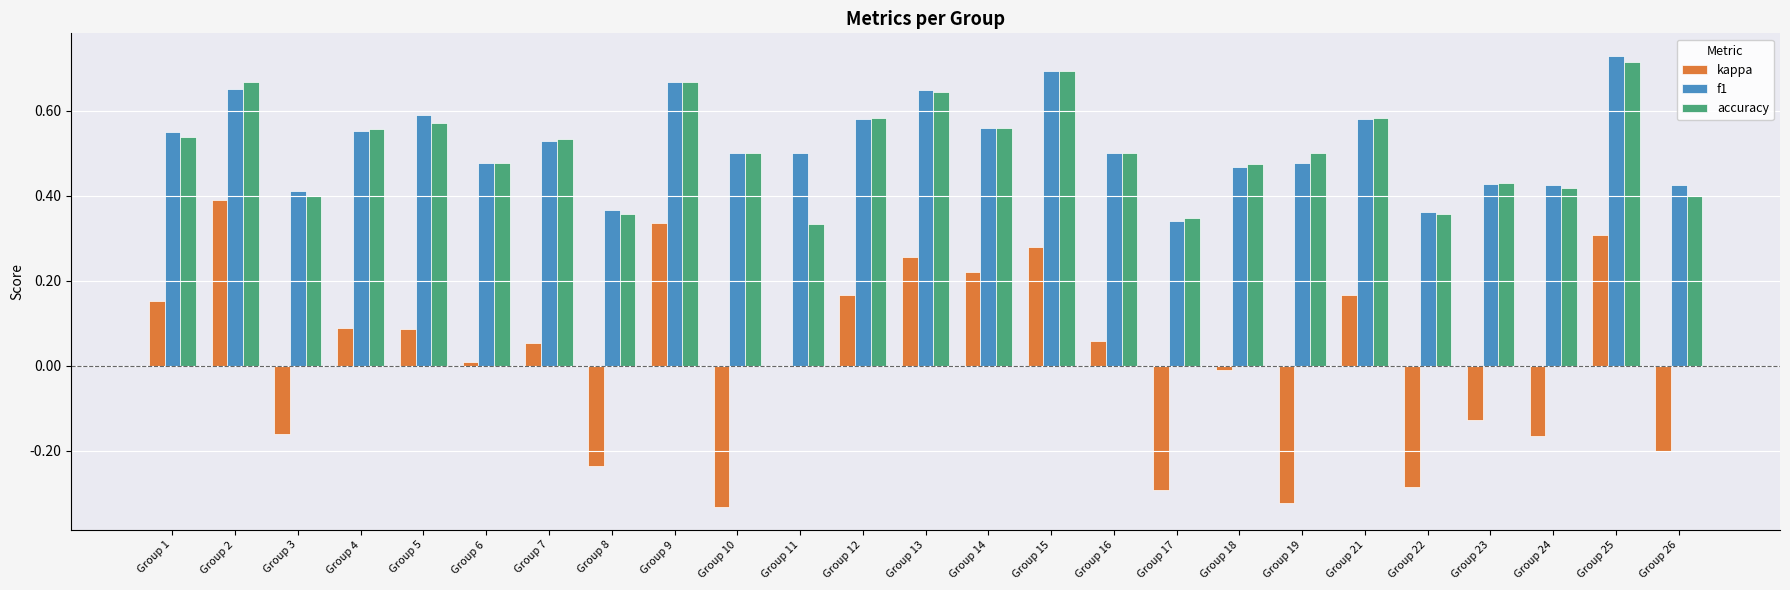

Is the value of f1 at Group 17 greater than the value of kappa at Group 15?

Yes